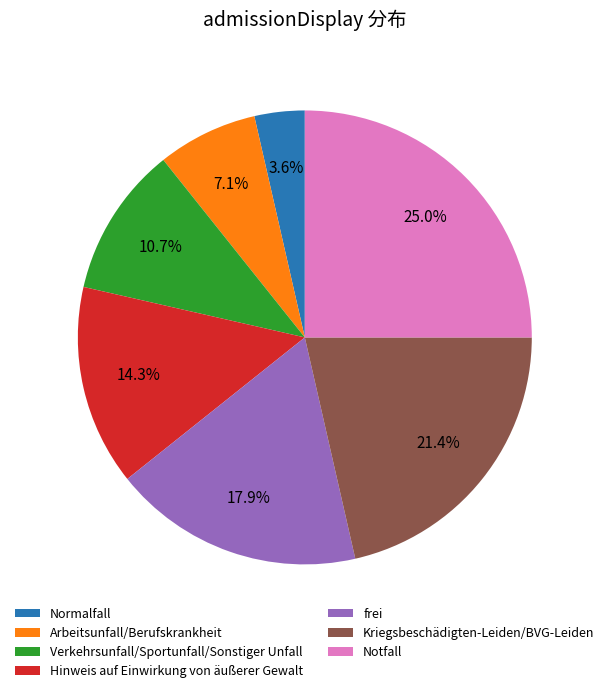

How many segments does this pie chart have?

7